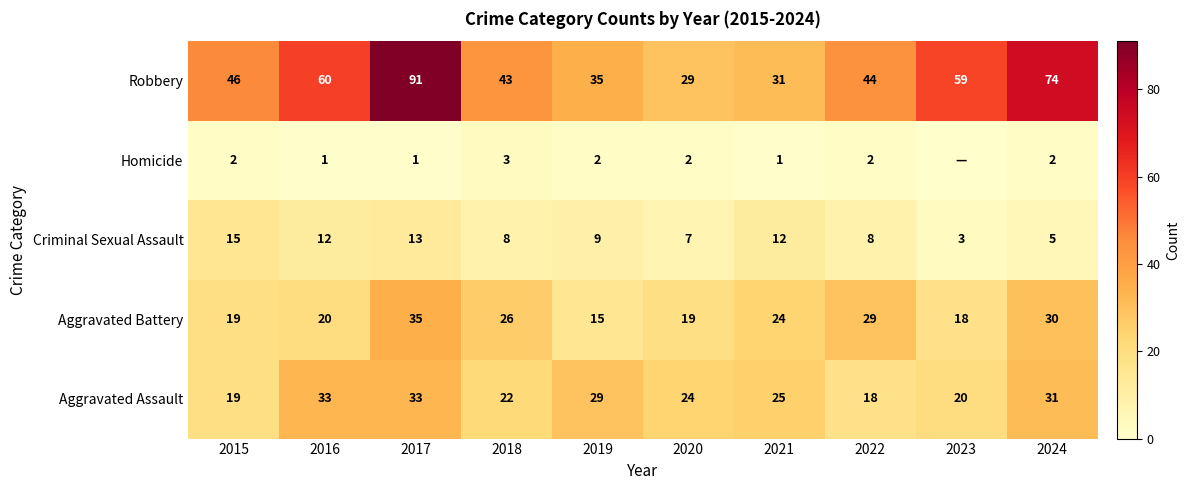

How many data points in Aggravated Assault are less than 25?

5